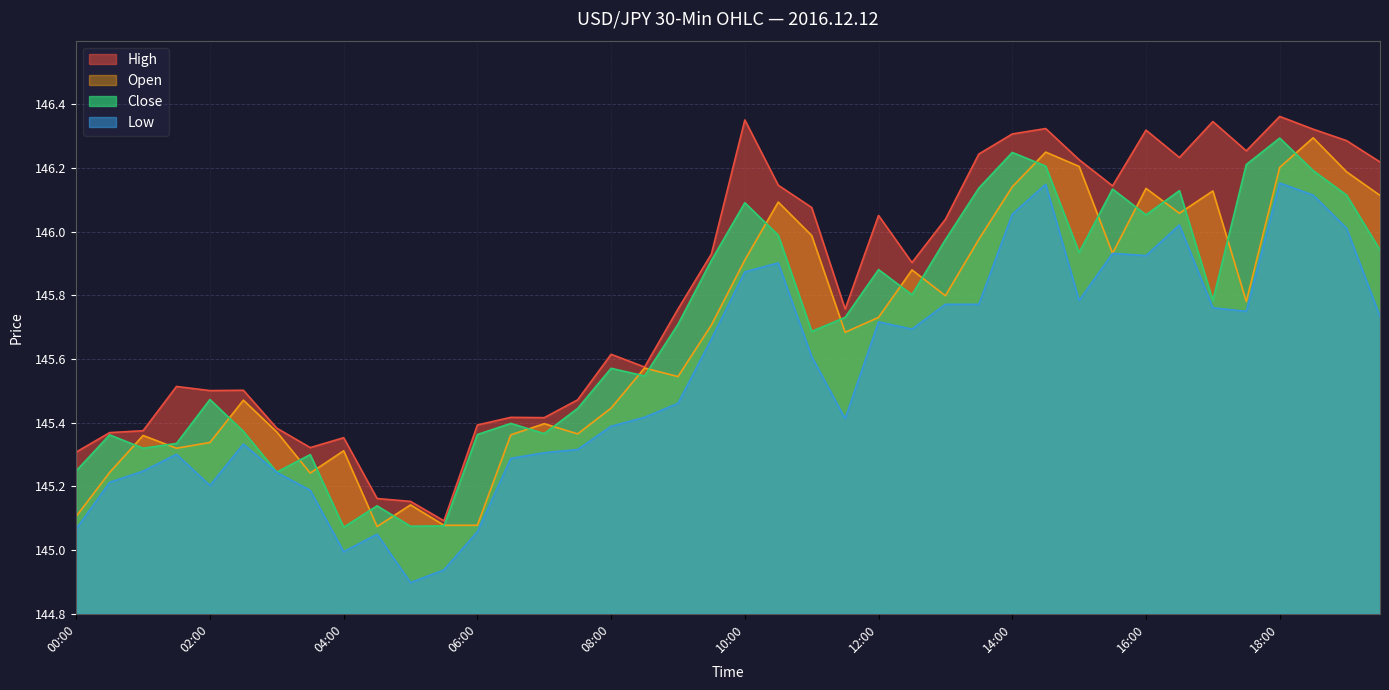

The value of low at 12:30 is 219.7. True or false?

False